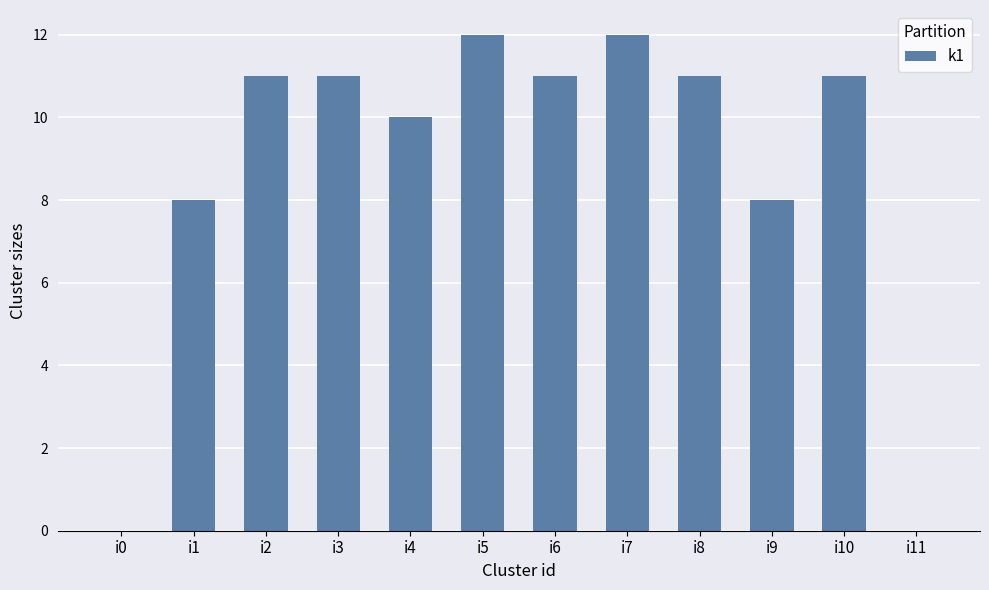

Count the number of categories in the chart.

12